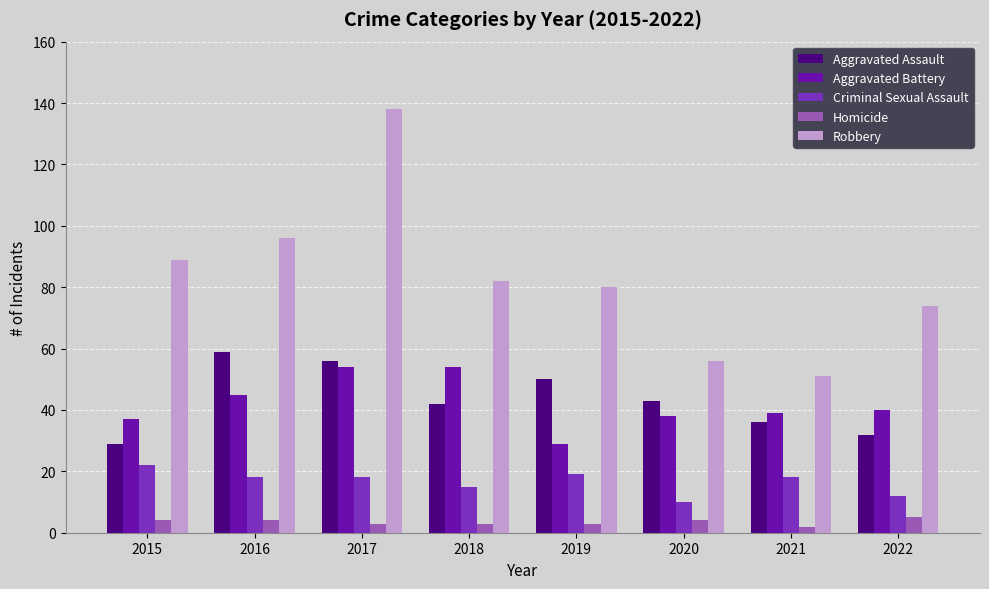

What is the approximate value of Robbery at 2019, to the nearest 10?

80